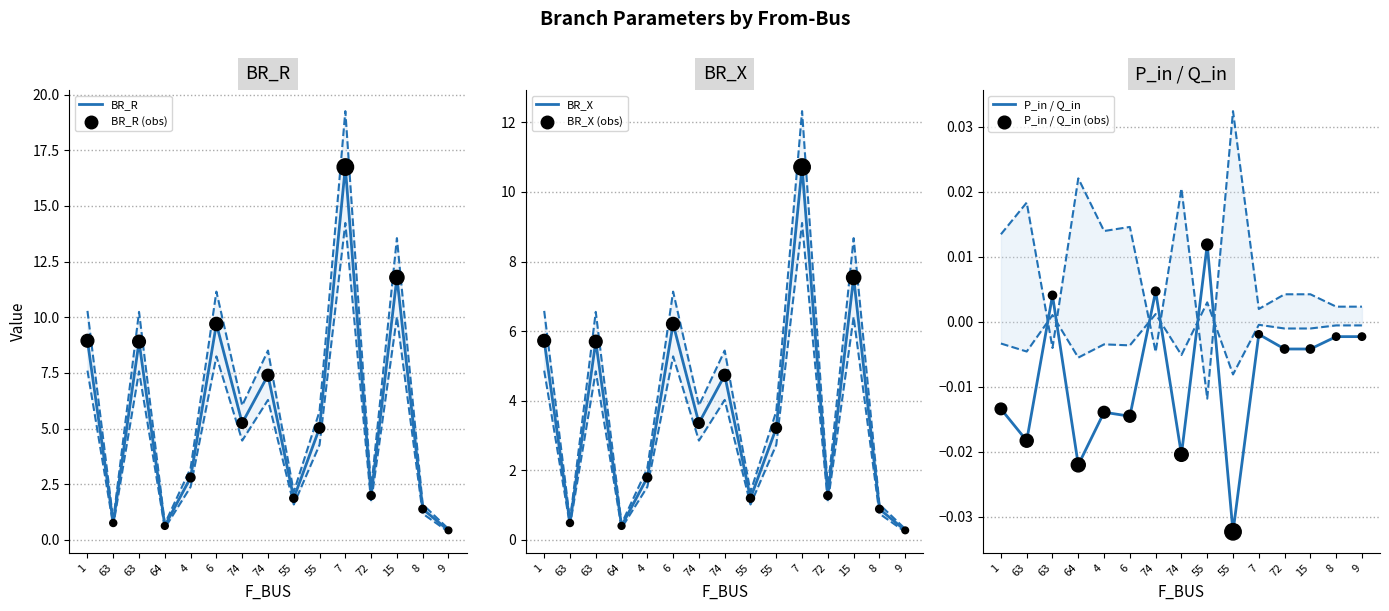

Which series has the widest spread of Y values?

BR_R